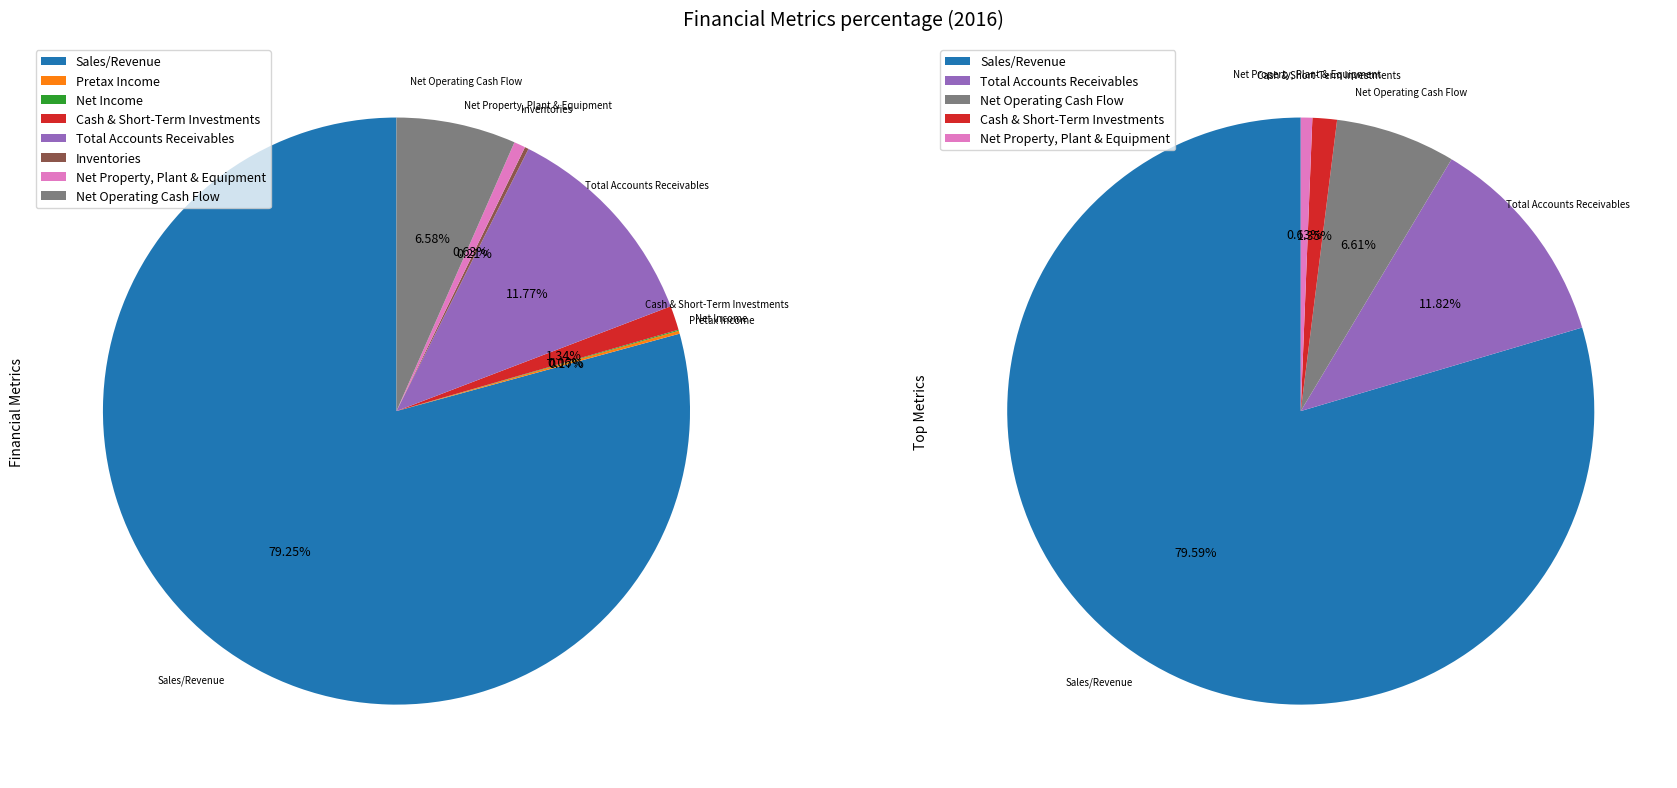

Which has a higher value, Net Operating Cash Flow or Cash & Short-Term Investments?

Net Operating Cash Flow